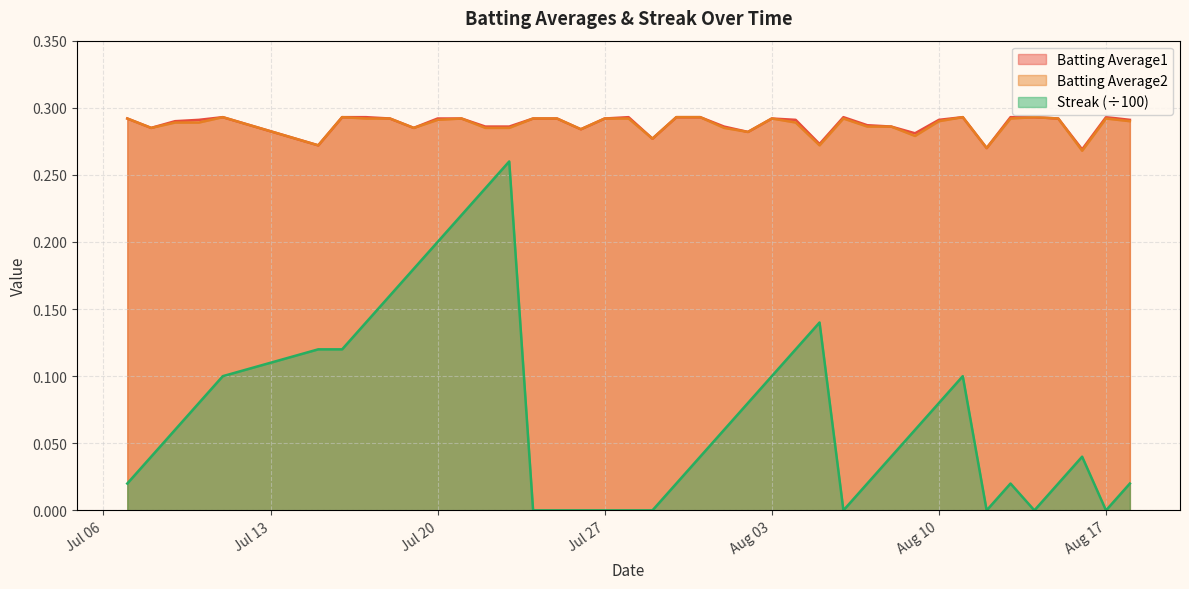

Which category has the highest value across all series?

2010-07-11